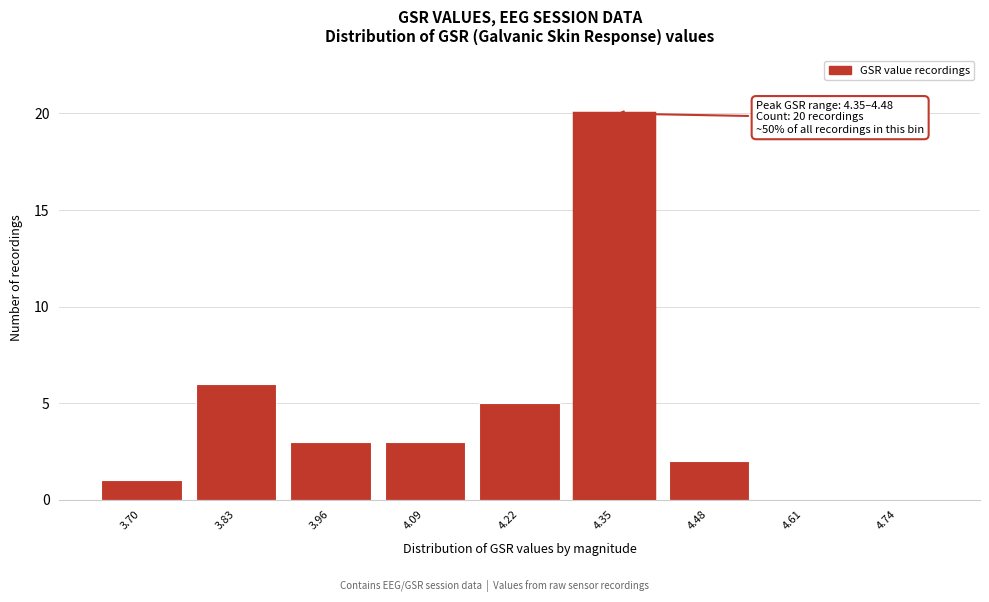

Reading left to right, extract all data points from this chart.

3.70=1	3.83=6	3.96=3	4.09=3	4.22=5	4.35=20	4.48=2	4.61=0	4.74=0